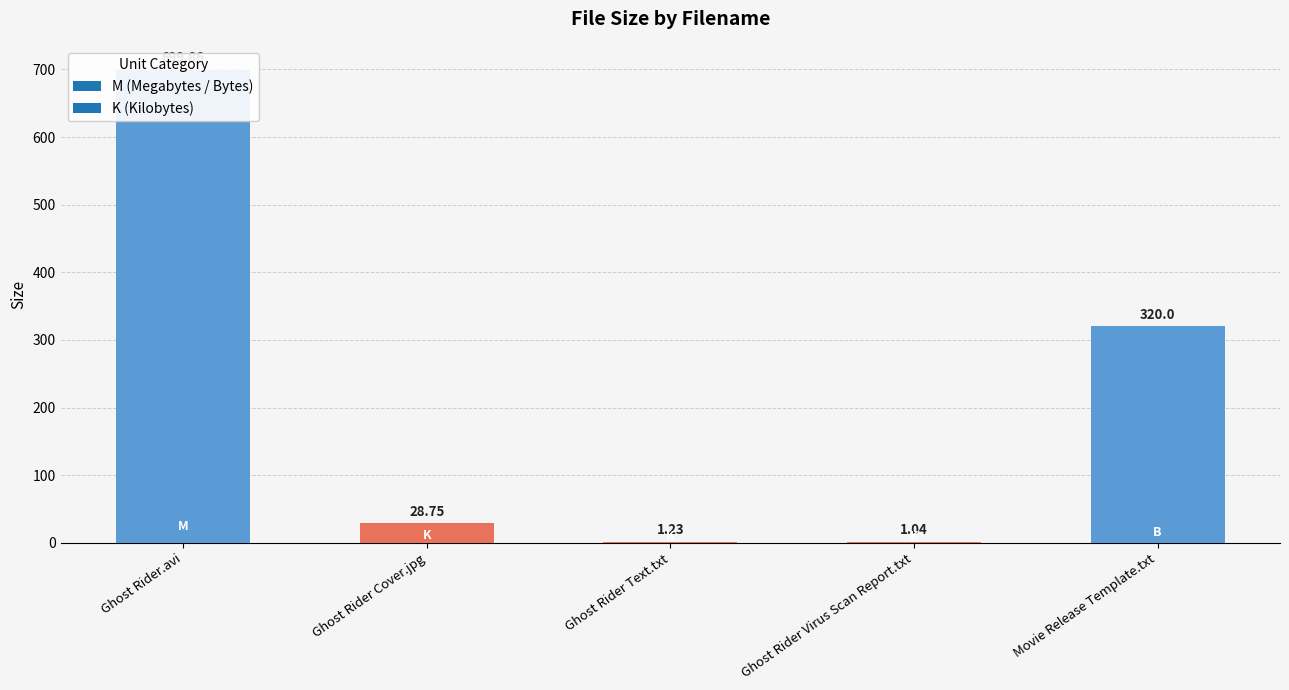

How many data points are less than 28?

2